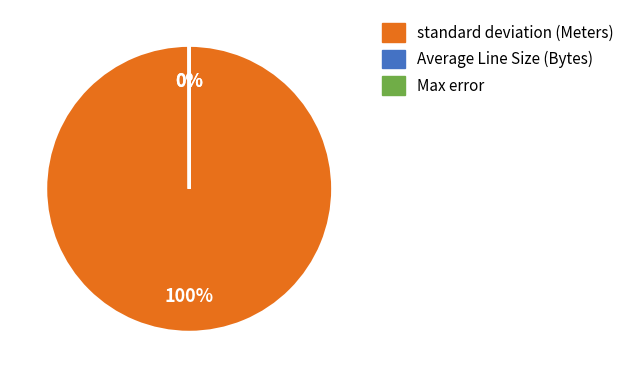

What is the largest slice in the pie chart?

standard deviation (Meters)